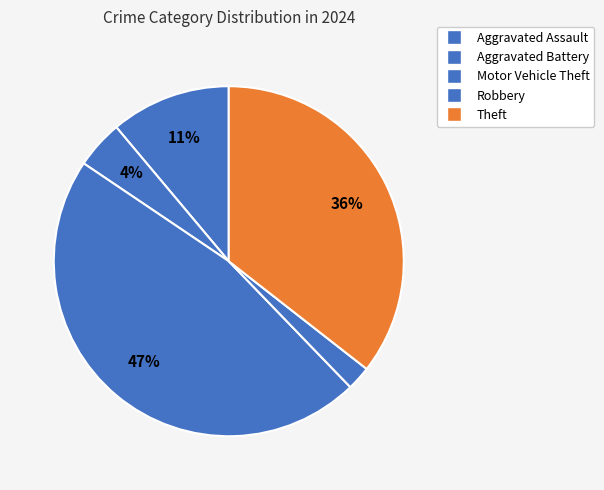

How many slices are in this pie chart?

5